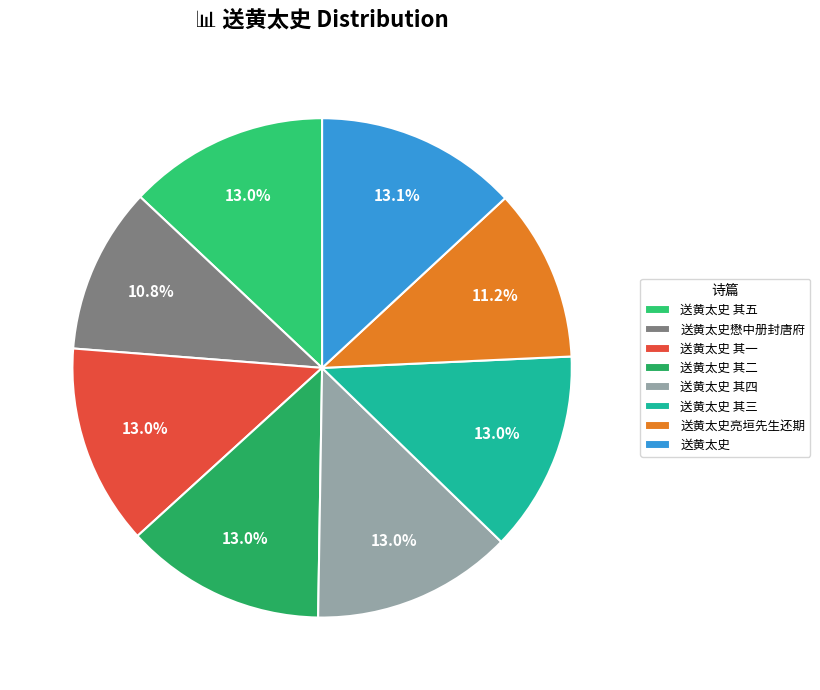

To the nearest percent, what is the average slice percentage?

12%